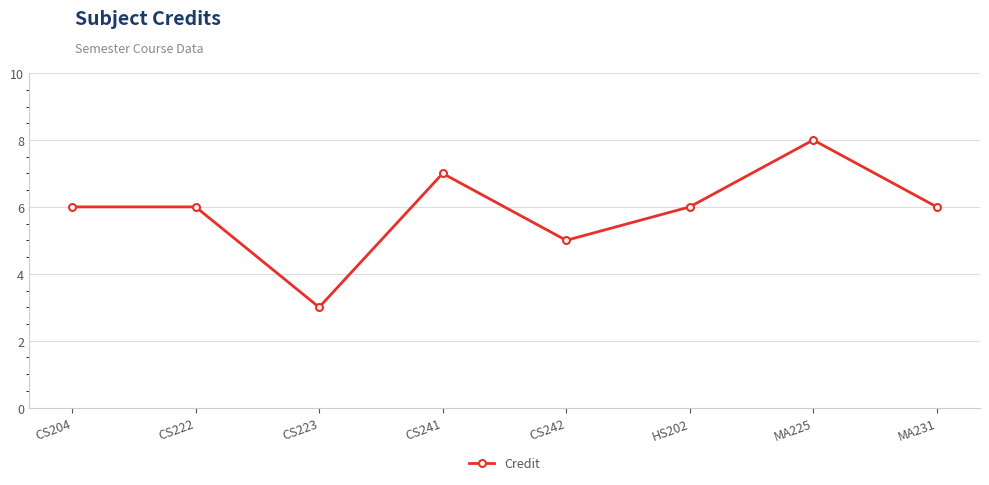

The value at CS223 is 3. True or false?

True